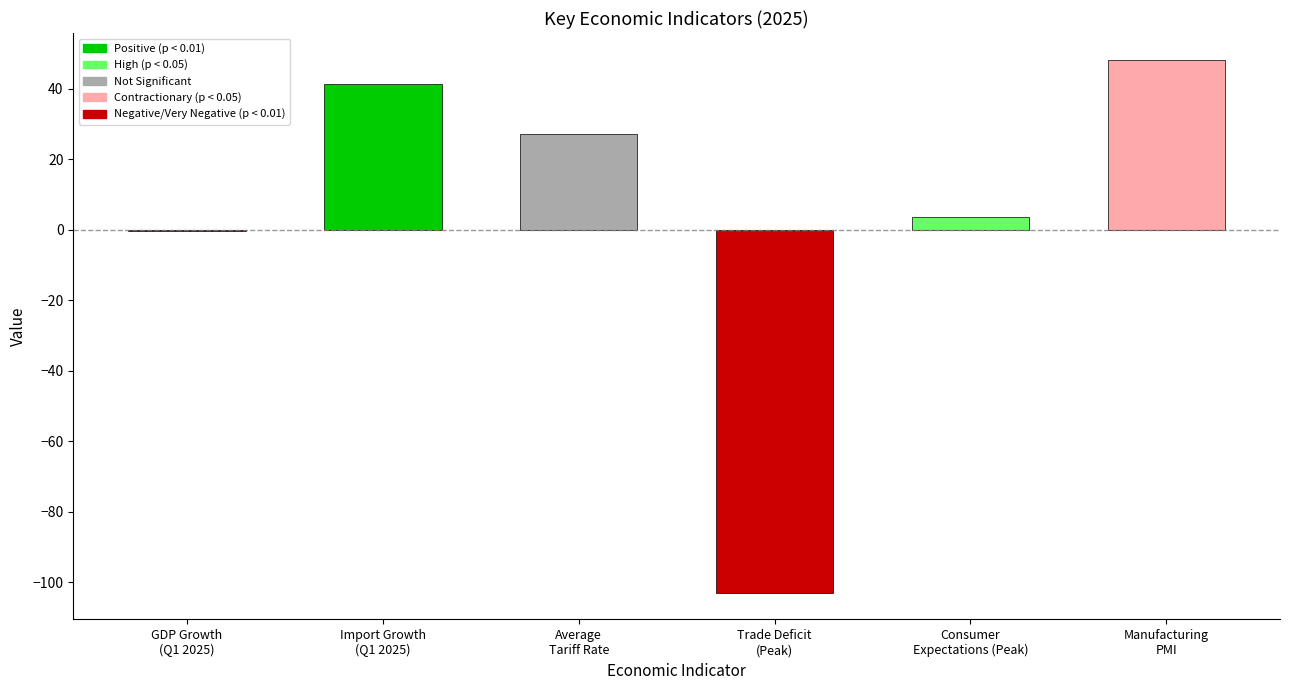

List the labels in order of value, smallest first.

Trade Deficit
(Peak), GDP Growth
(Q1 2025), Consumer
Expectations (Peak), Average
Tariff Rate, Import Growth
(Q1 2025), Manufacturing
PMI